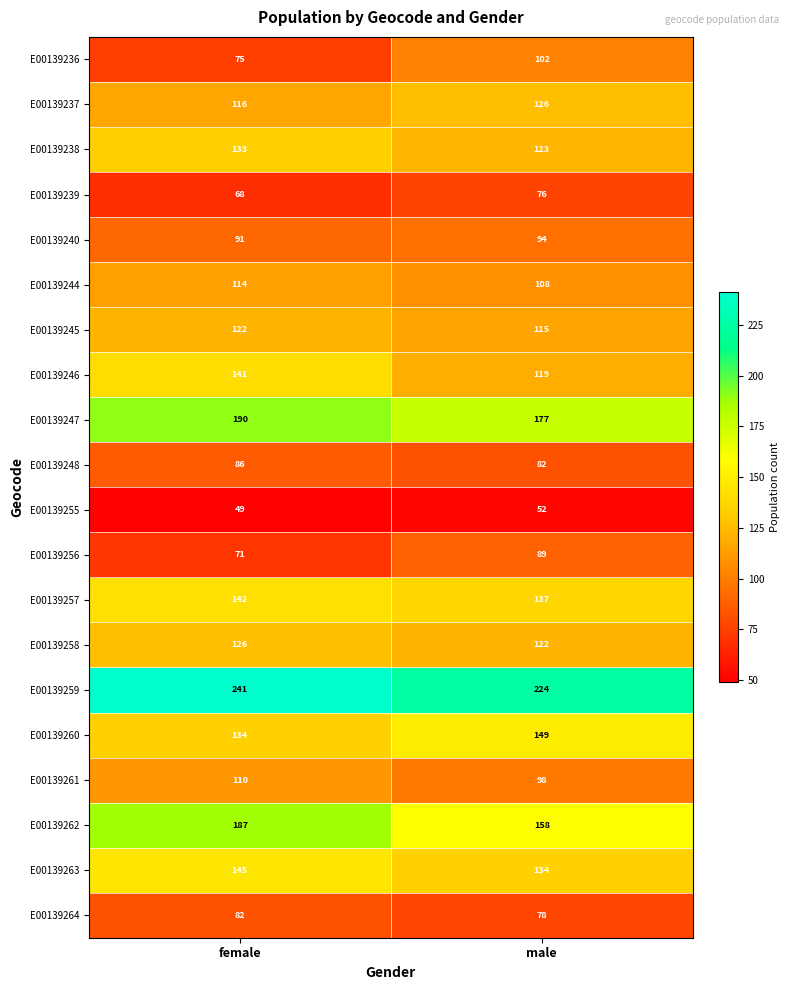

What value does the E00139264 series have at male?

78